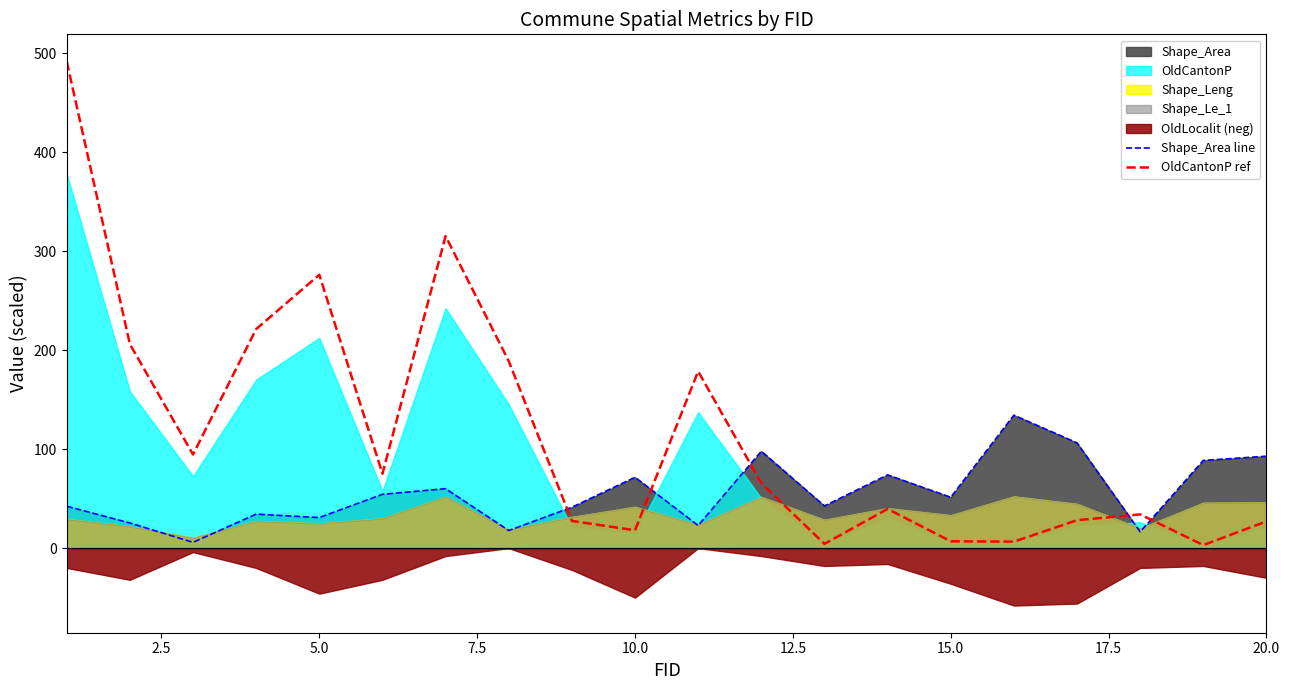

What is the highest value of the OldCantonP ref series?

491.9